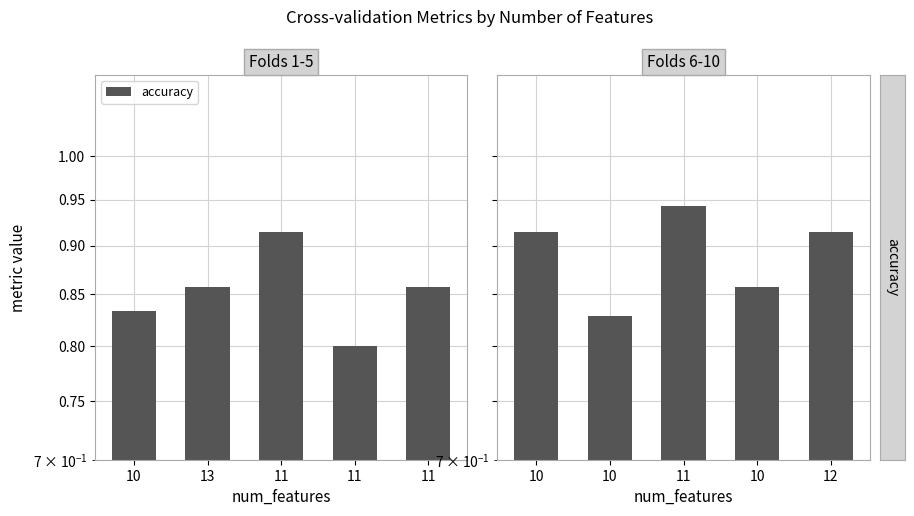

What is the average value?

0.9